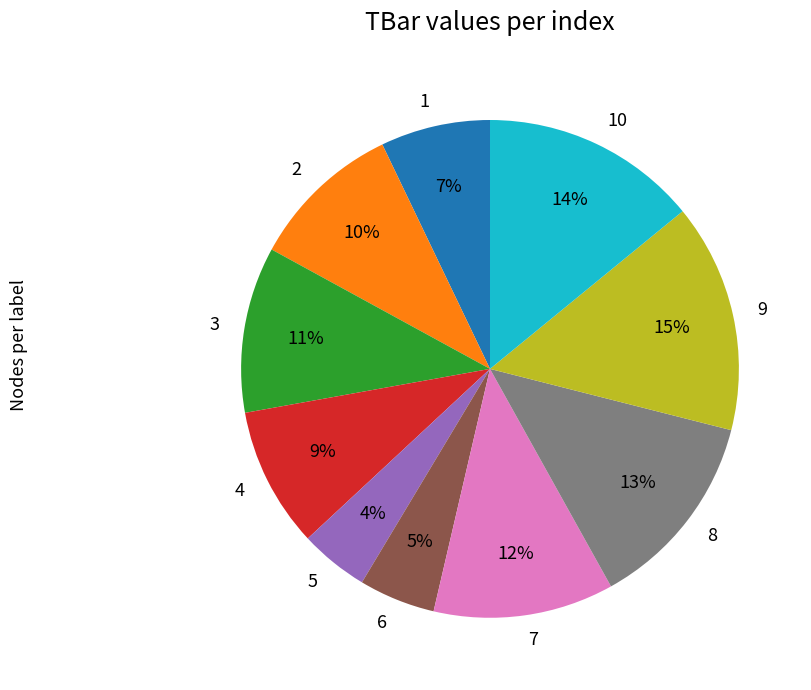

Count the number of slices in the pie.

10